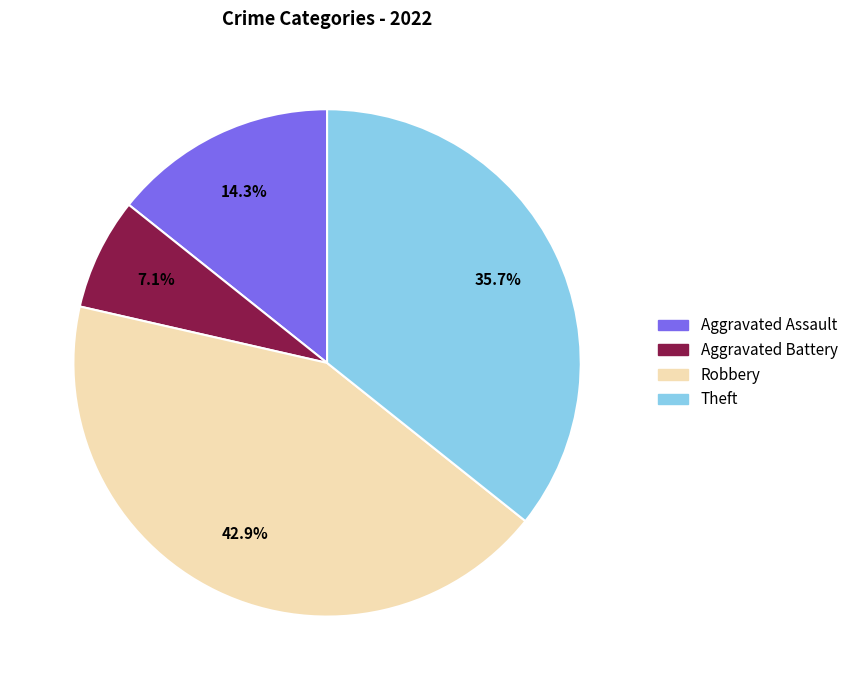

Approximately how many times larger is the value at Aggravated Battery compared to Aggravated Assault?

0.5